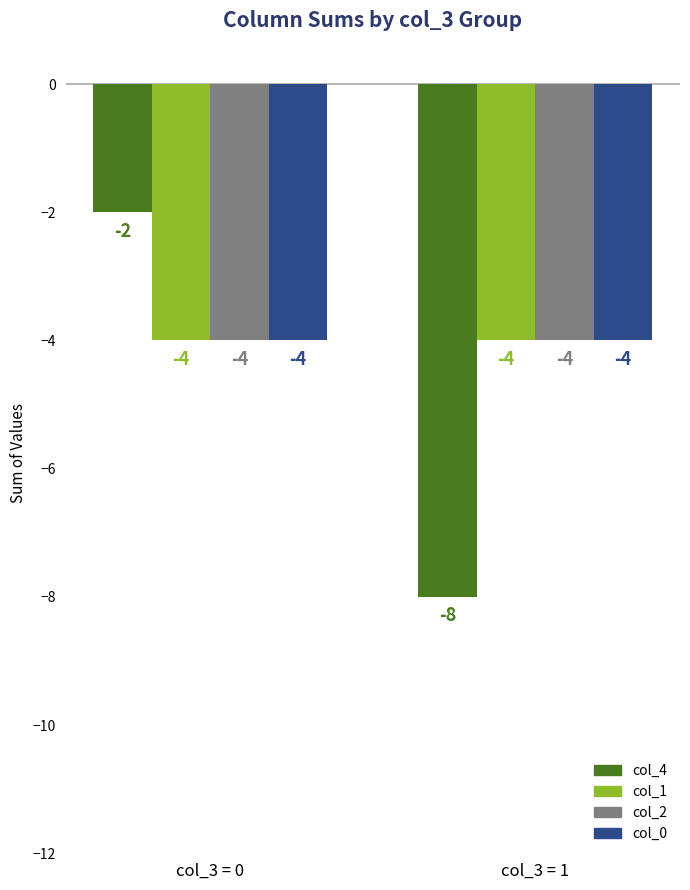

How many data points in col_4 are less than -2?

1